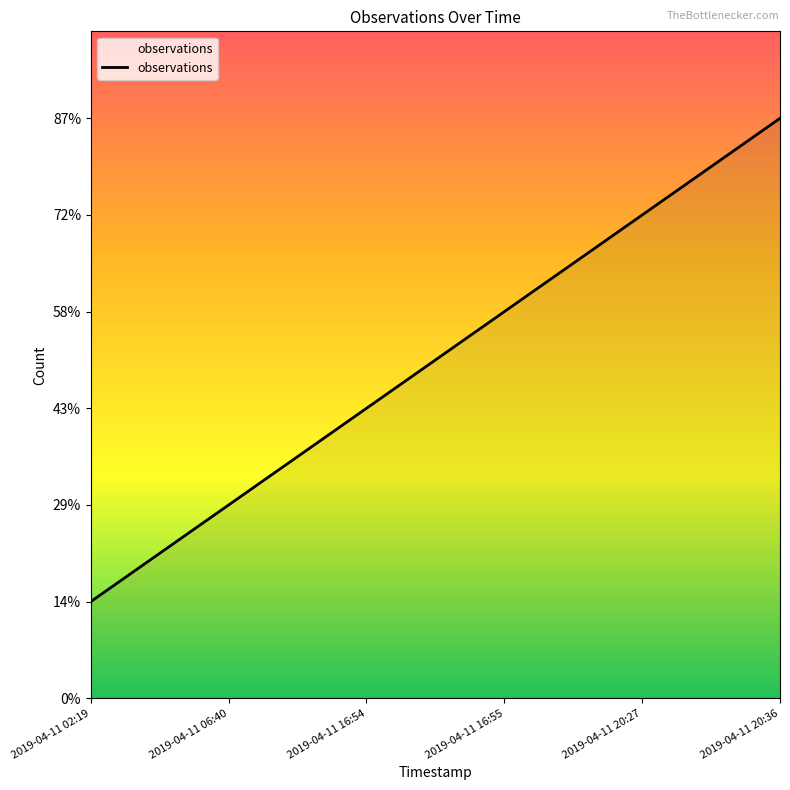

Reading left to right, what are all the values shown in this chart?

2019-04-11 02:19=1	2019-04-11 06:40=2	2019-04-11 16:54=3	2019-04-11 16:55=4	2019-04-11 20:27=5	2019-04-11 20:36=6